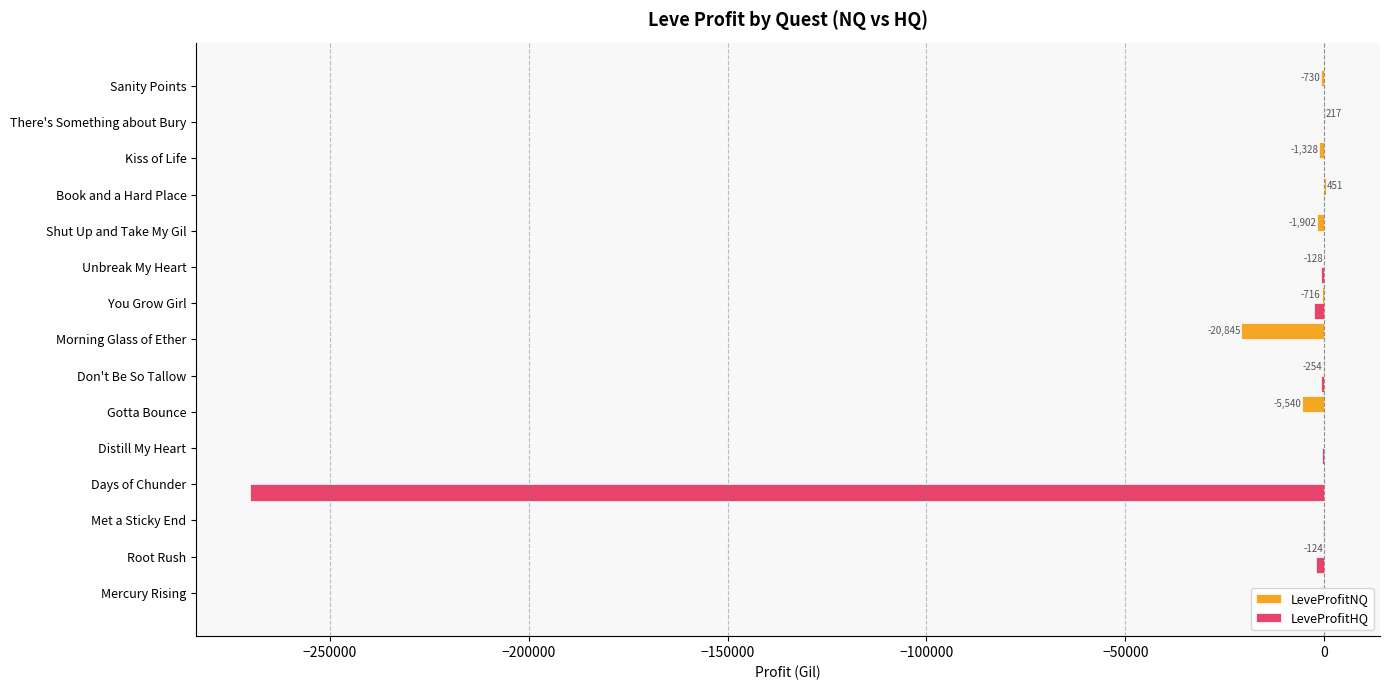

Which series has the largest total across all categories?

LeveProfitNQ